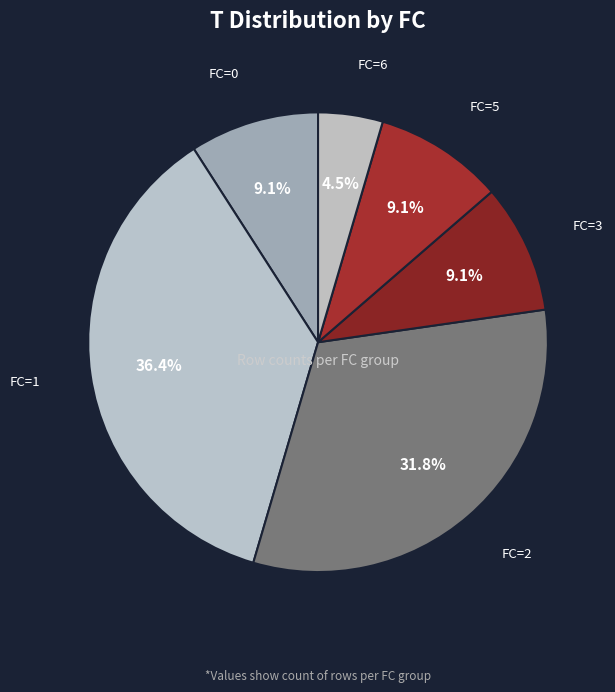

Count the number of slices in the pie.

6